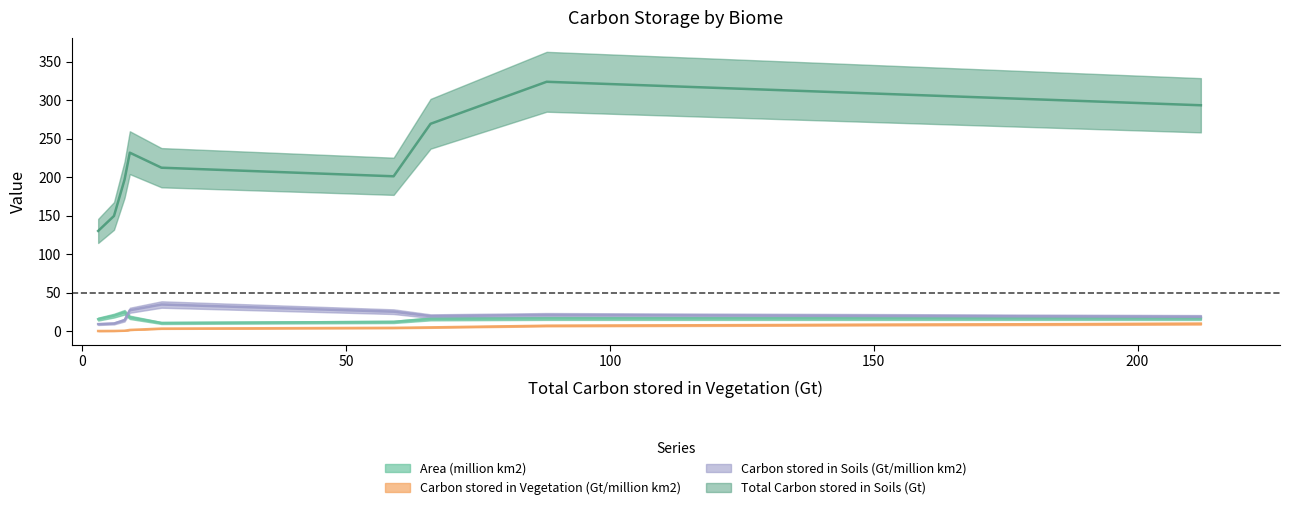

Which series has the largest total across all categories?

Total Carbon stored in Soils (Gt)